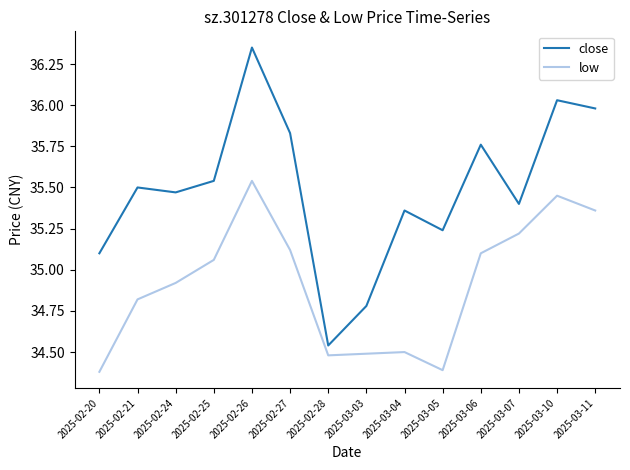

At which category does the chart reach its peak across all series?

2025-02-26